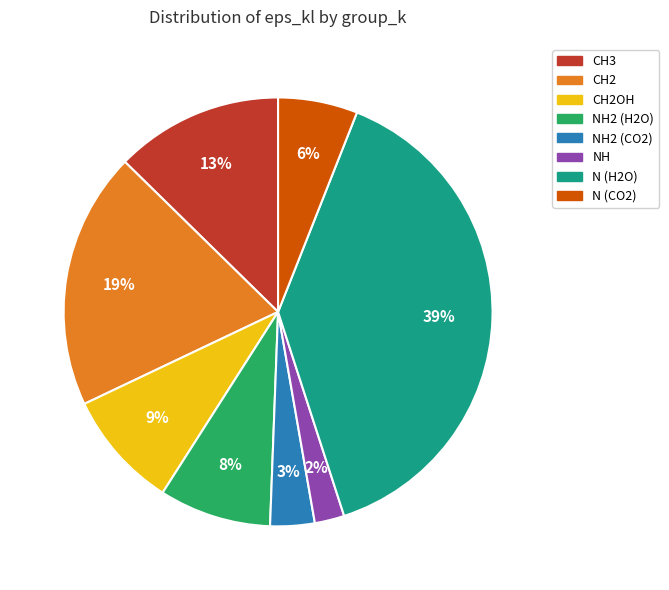

To the nearest percent, what portion does NH2 (CO2) represent?

3%